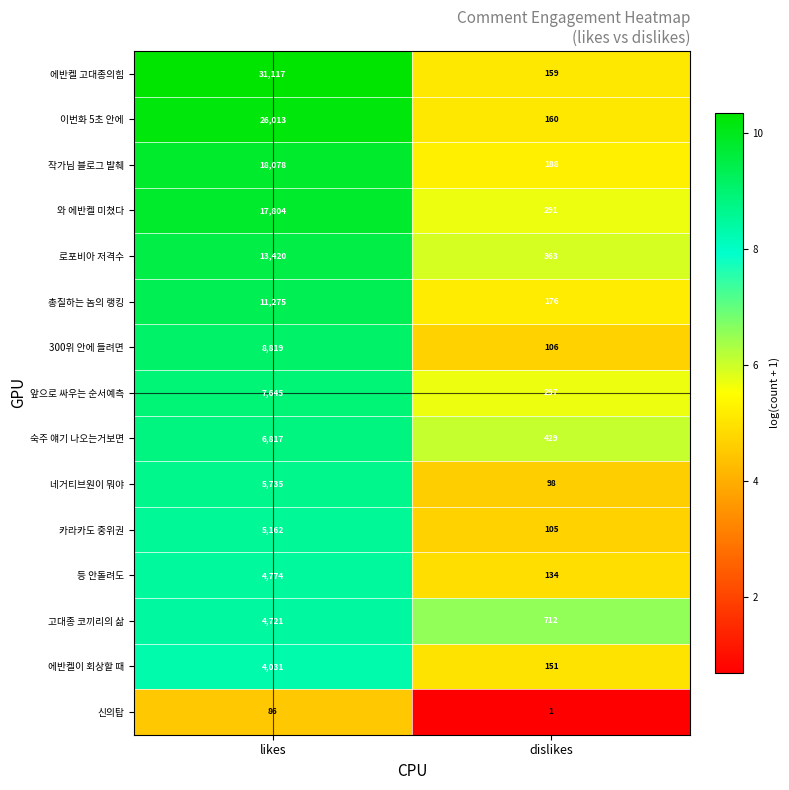

What is the difference between the 에반켈이 회상할 때 values at likes and dislikes?

3880